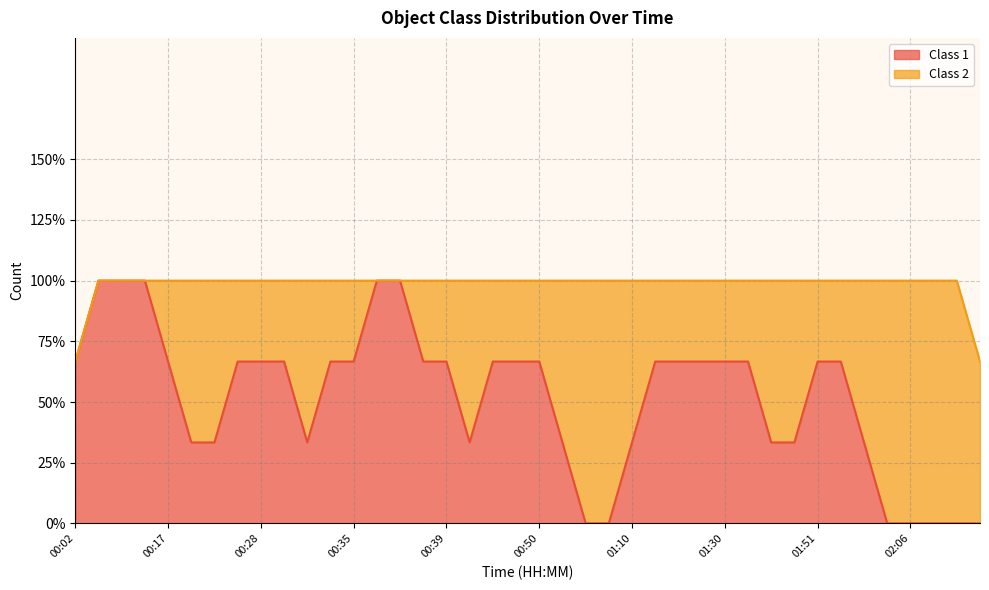

Does the chart display data point markers on the line(s)?

No